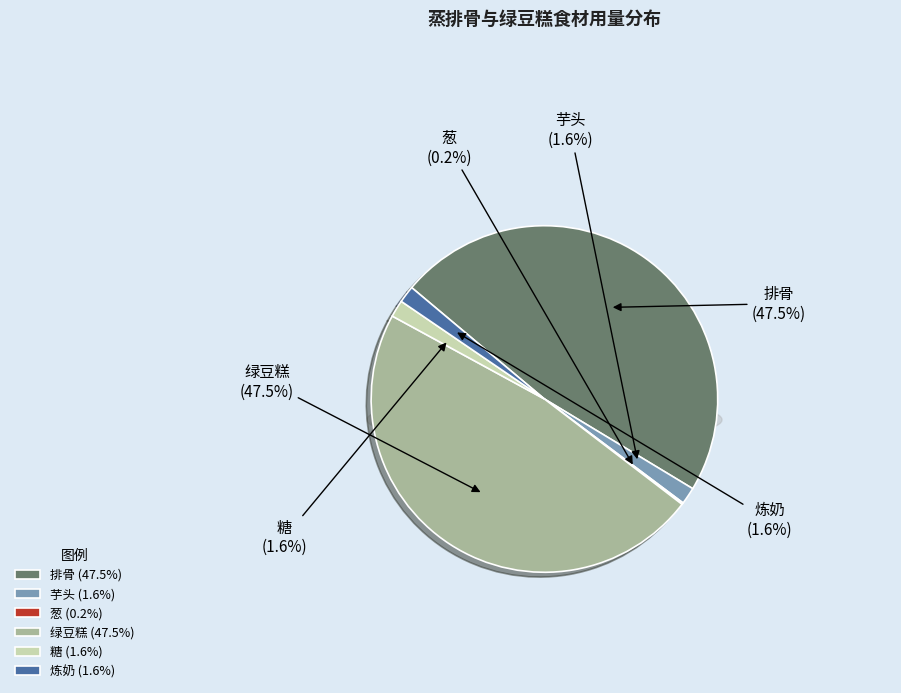

Is there a majority slice in this chart?

No